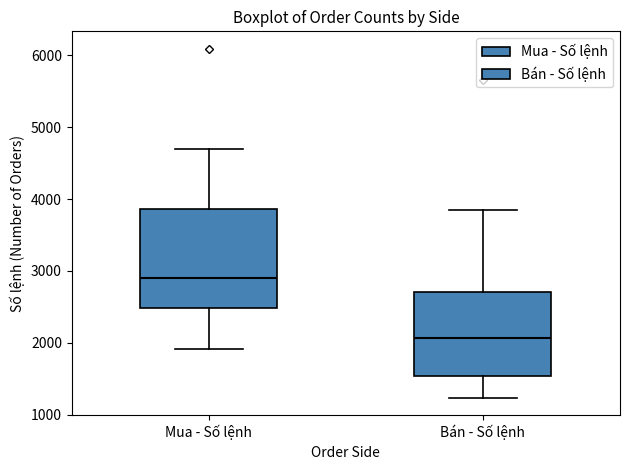

Where is the lower edge of the box for Bán - Số lệnh on the y-axis? The values are not printed on the chart, so give them approximately, as read against the axis.

1500